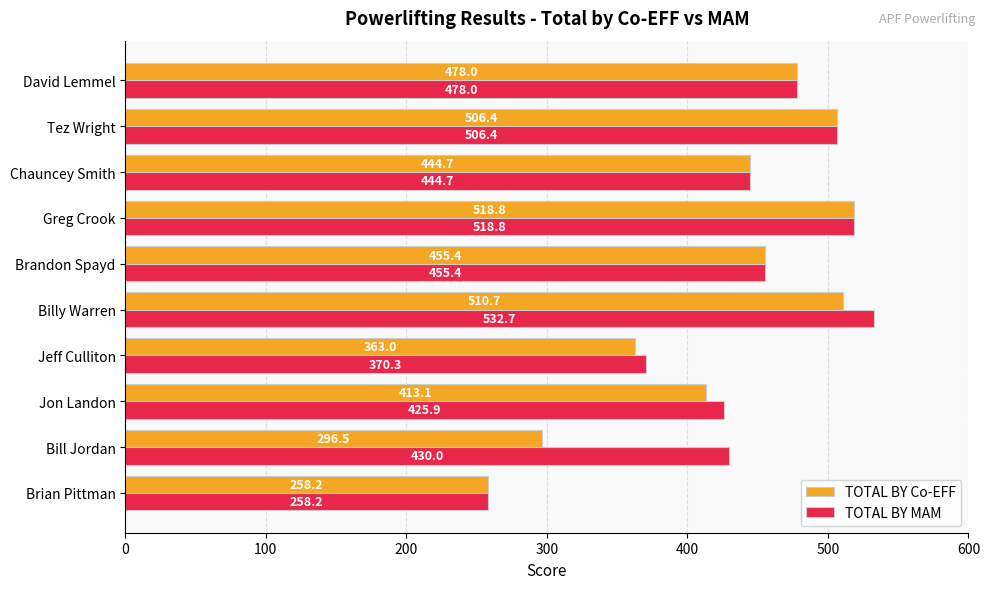

What is the difference between the second highest and second lowest values in the TOTAL BY Co-EFF series?

214.2